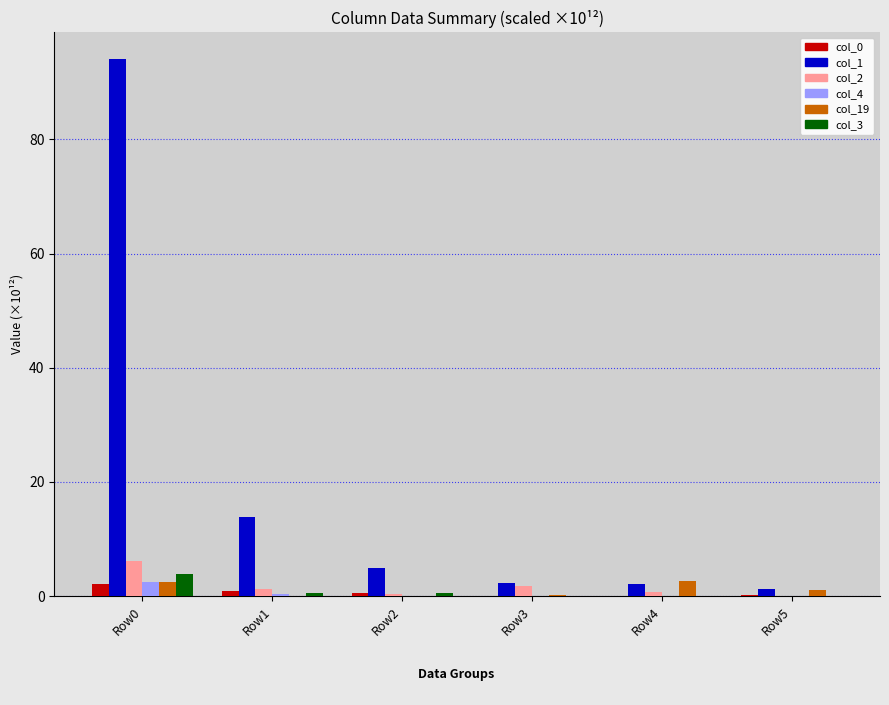

What is the sum of all col_19 values?

6.6